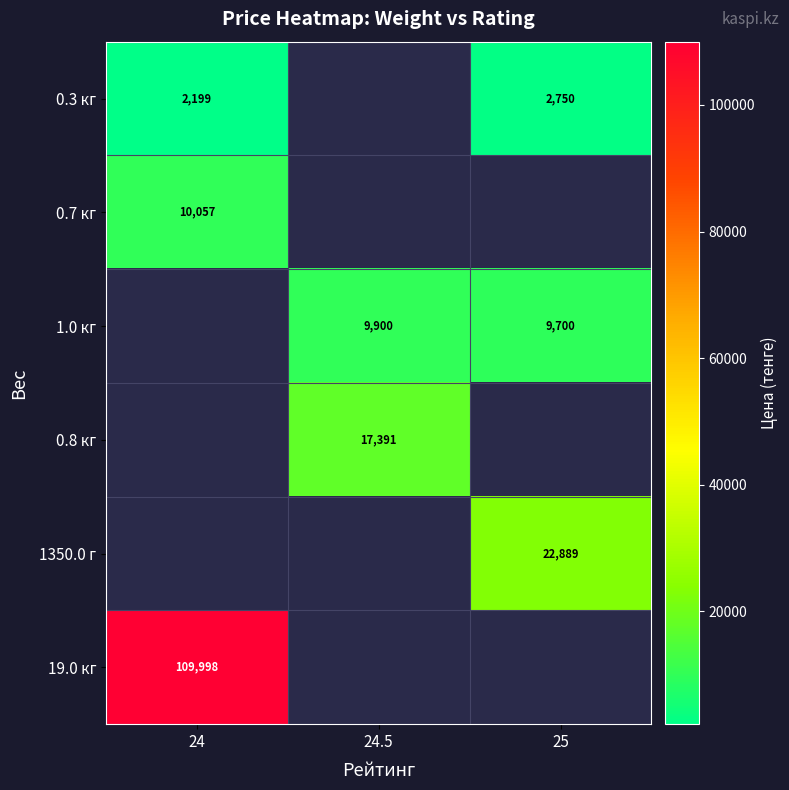

The 0.8 кг series shows 17391 at 24.5. True or false?

True